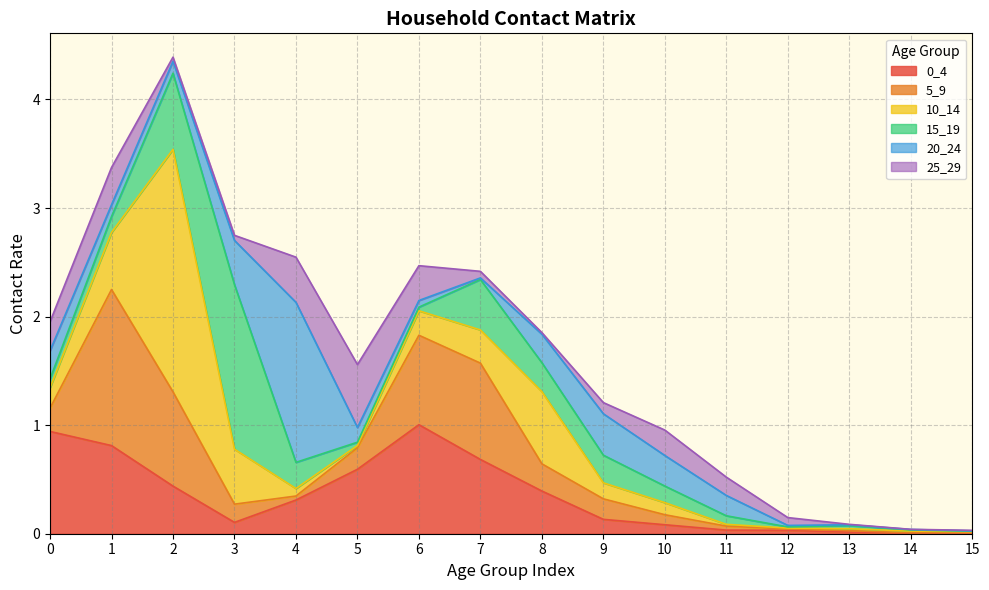

Which has a higher value, 1 or 14?

1